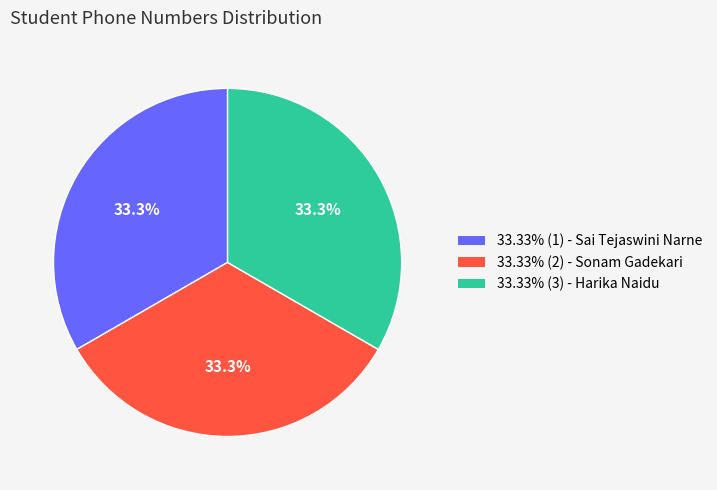

How many slices are in this pie chart?

3